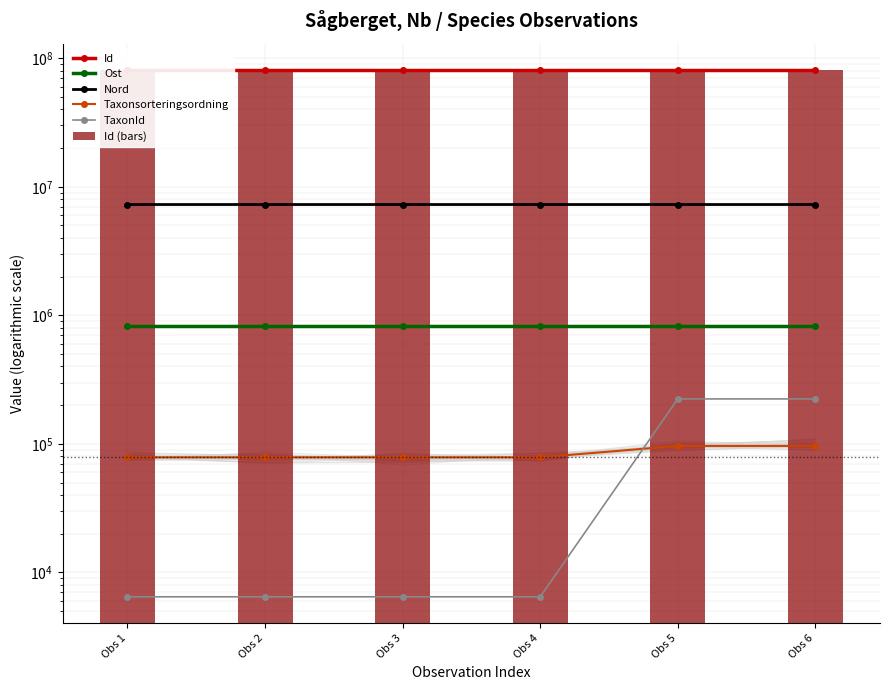

Is it true that Ost equals 818767.3 at Obs 1?

True